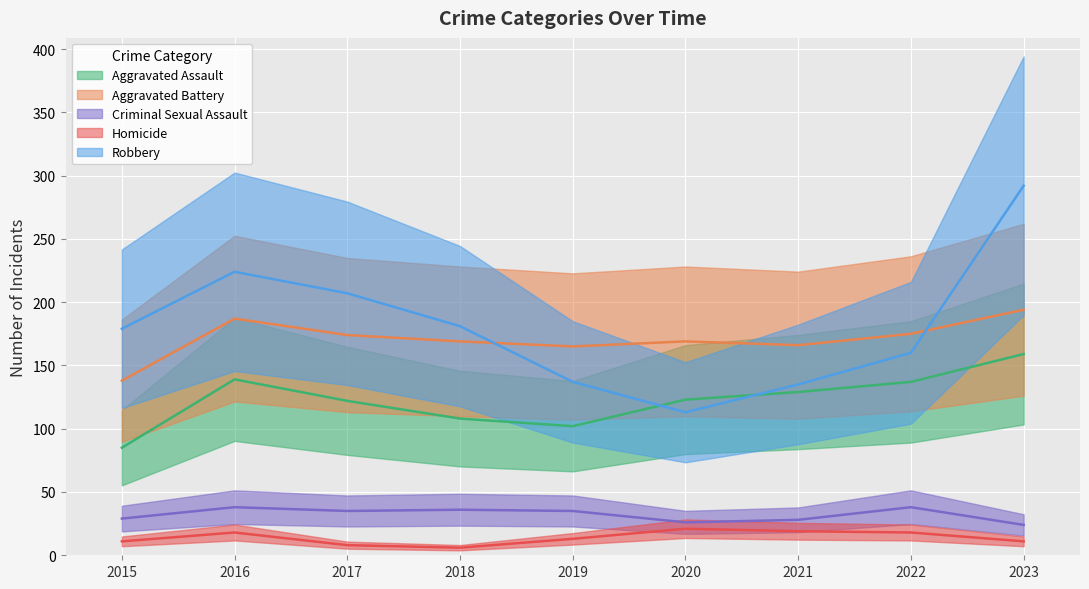

What is the sum of all Aggravated Battery values?

1537